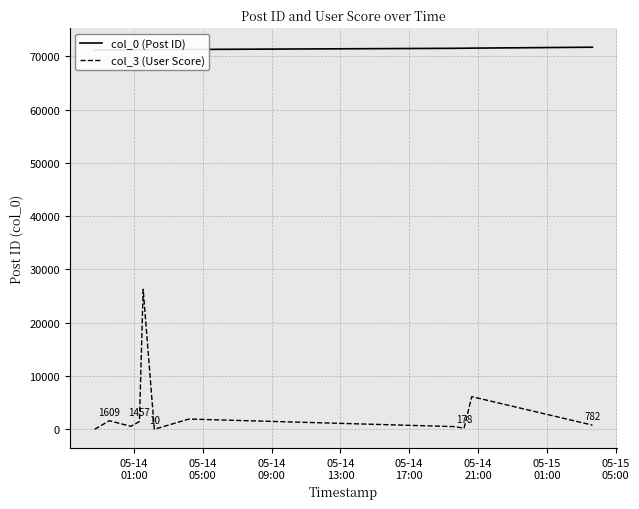

Is it true that col_0 (Post ID) equals 122361 at 05-14
13:00?

False